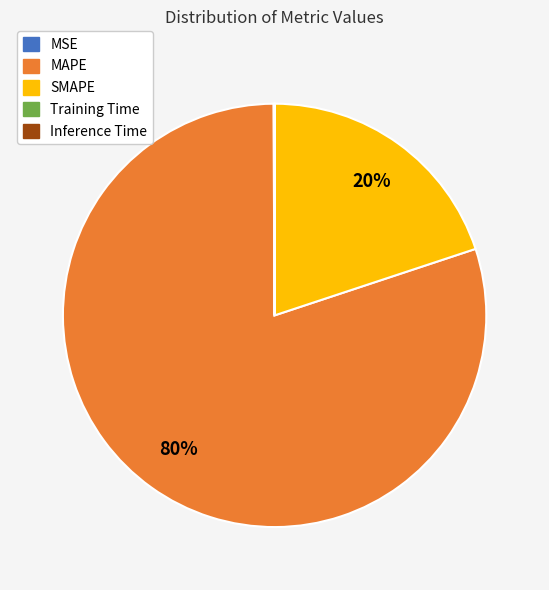

What is the largest slice in the pie chart?

MAPE